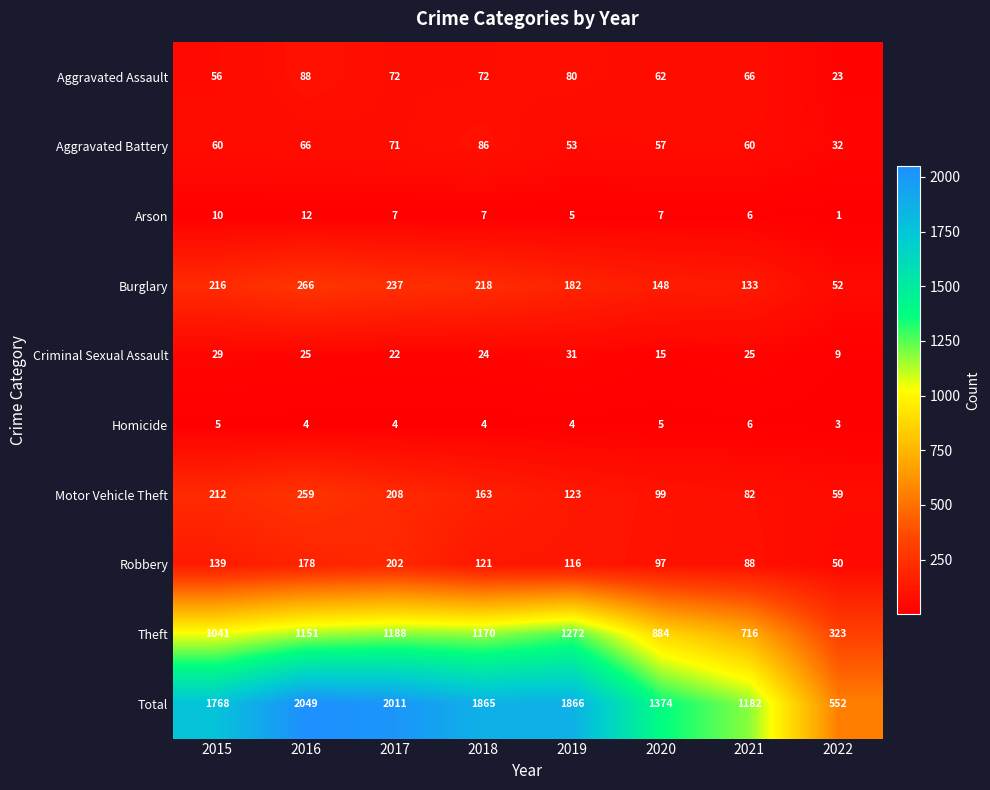

What is the difference between the maximum and minimum values in the Total series?

1497